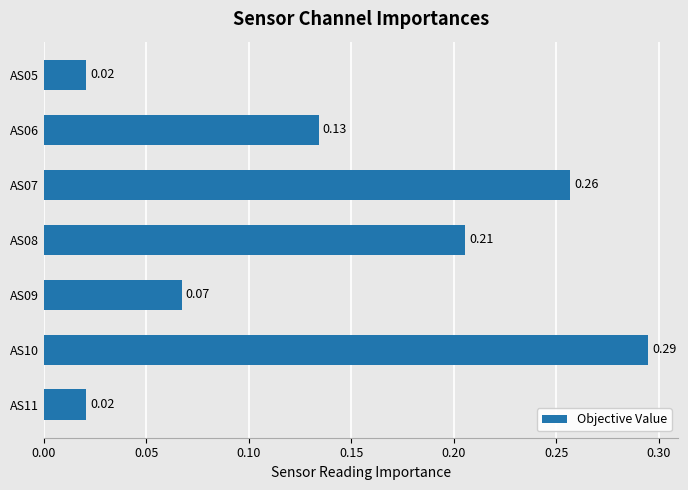

What is the change in value from AS09 to AS08?

+0.1